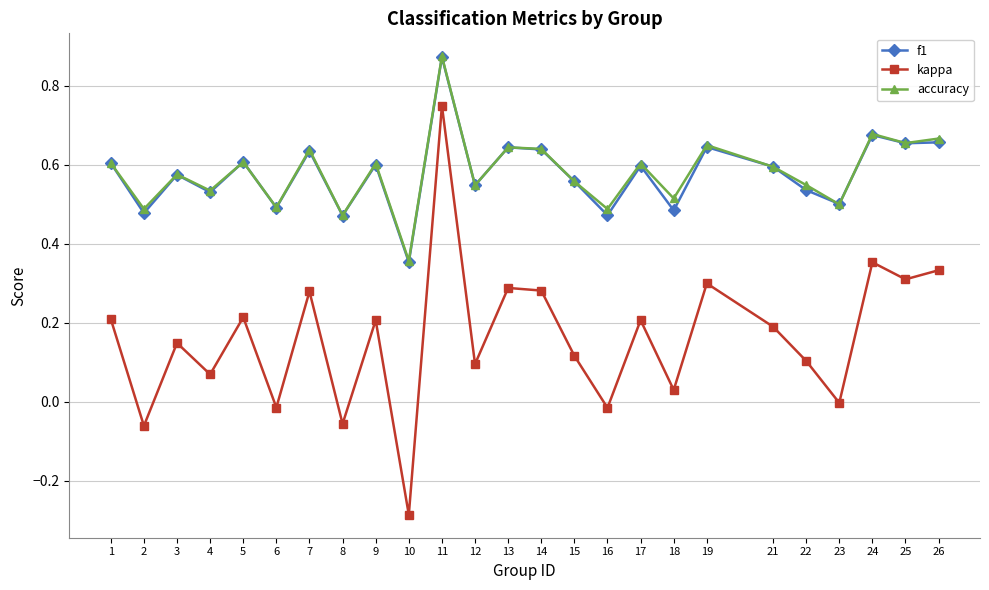

Which series has the widest spread of values?

kappa